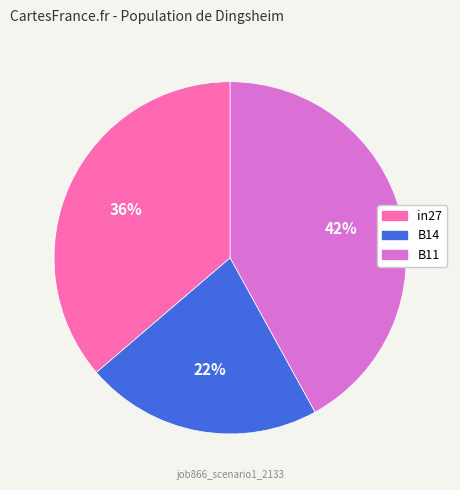

How many segments does this pie chart have?

3